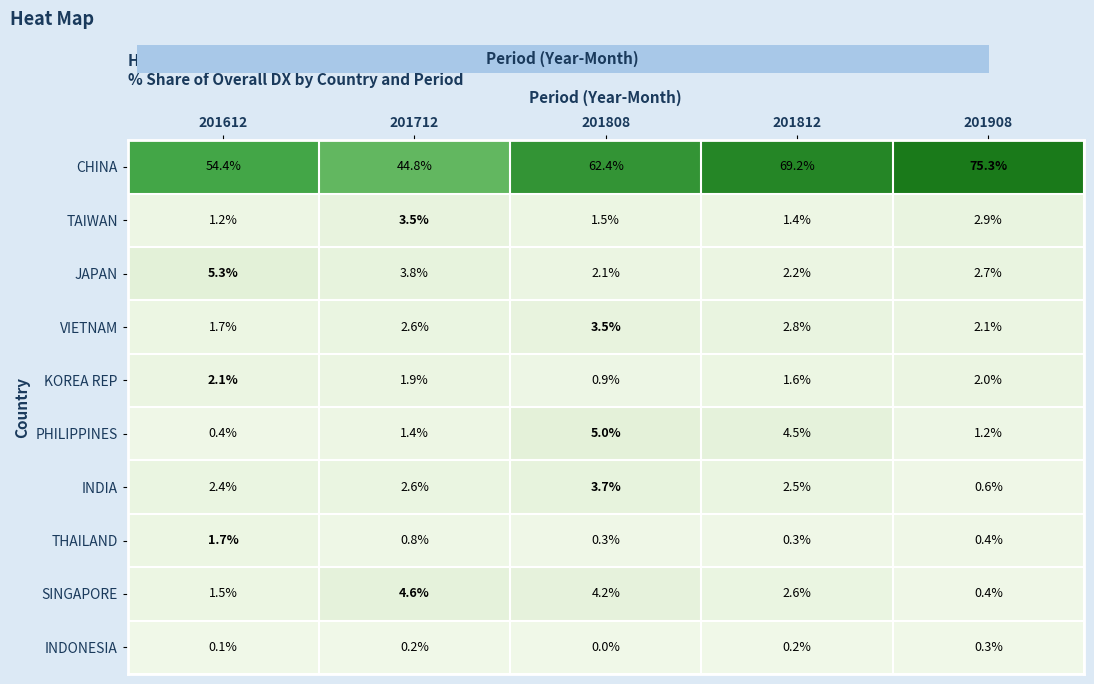

True or false: PHILIPPINES has a value of 1.4 at 201712.

True